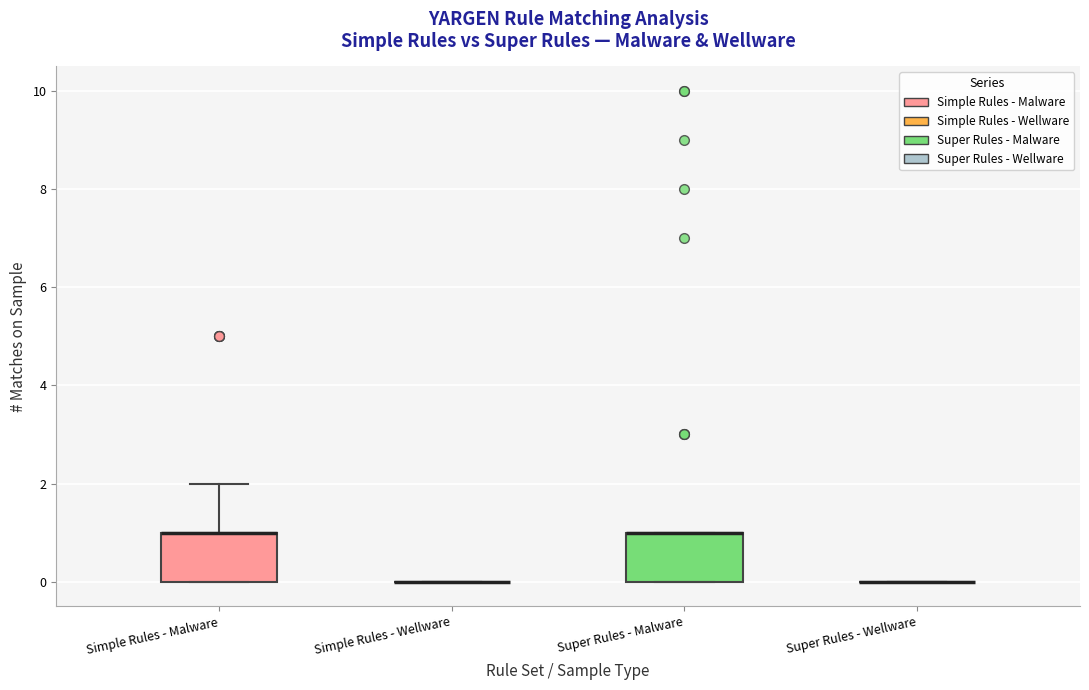

Where does the upper whisker of the box for Simple Rules - Malware end on the y-axis? The values are not printed on the chart, so give them approximately, as read against the axis.

2